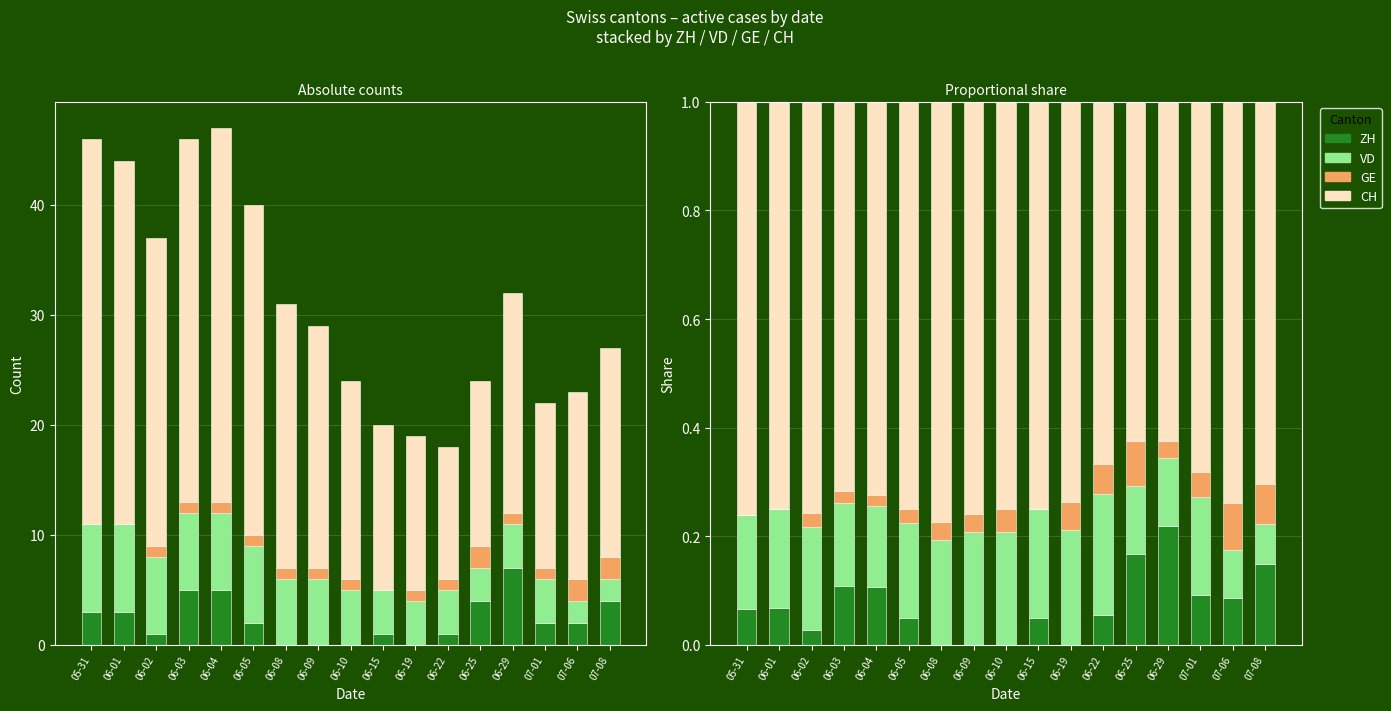

What are all the series names shown in the legend?

ZH, VD, GE, CH